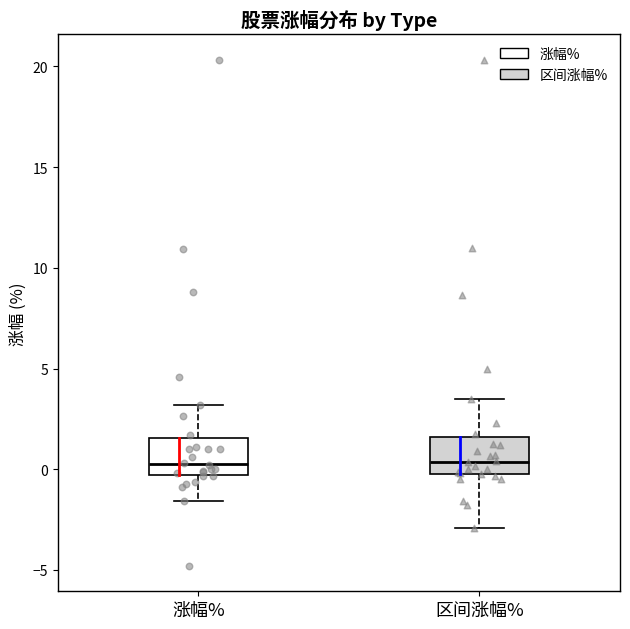

Reading left to right, read every box against the y-axis: the position of its median line, the range the box covers, and the ends of its whiskers. The values are not printed on the chart, so give them approximately, as read against the axis.

涨幅%: median 0.5, box -0.5 to 1.5, whiskers -1.5 to 3.0
区间涨幅%: median 0.5, box 0.0 to 1.5, whiskers -3.0 to 3.5